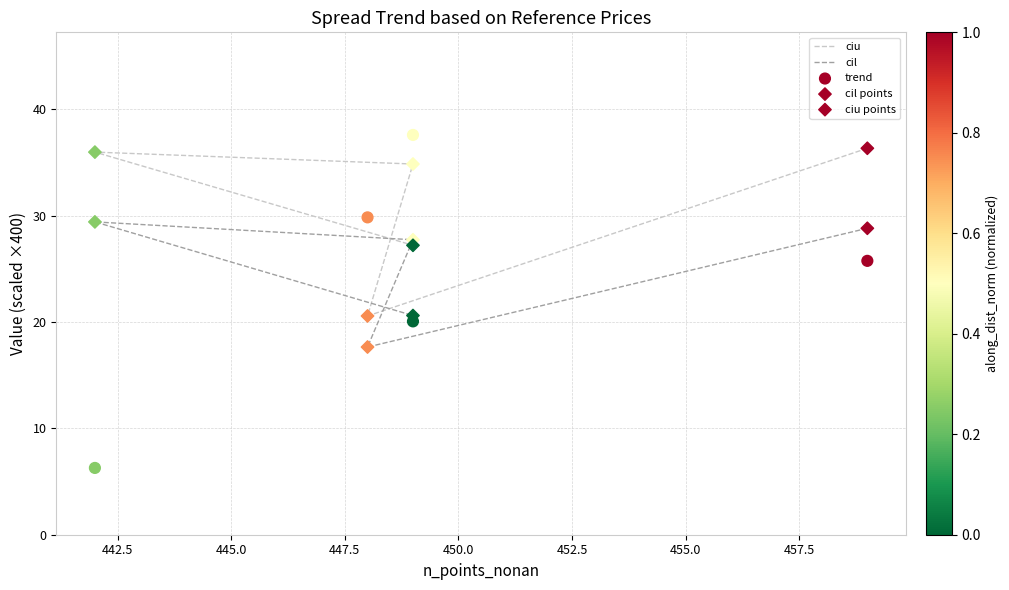

Which series has the largest Y range (max minus min)?

trend